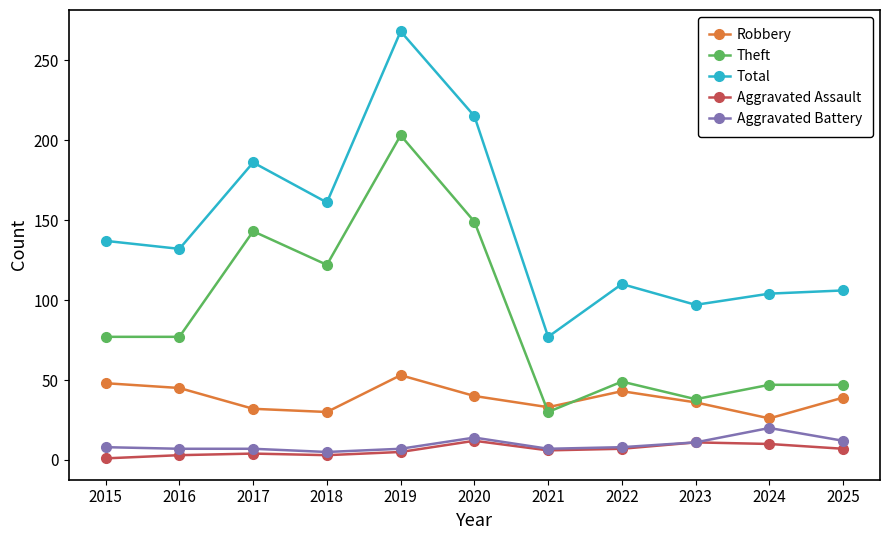

Is this an area chart (filled region under the line)?

No